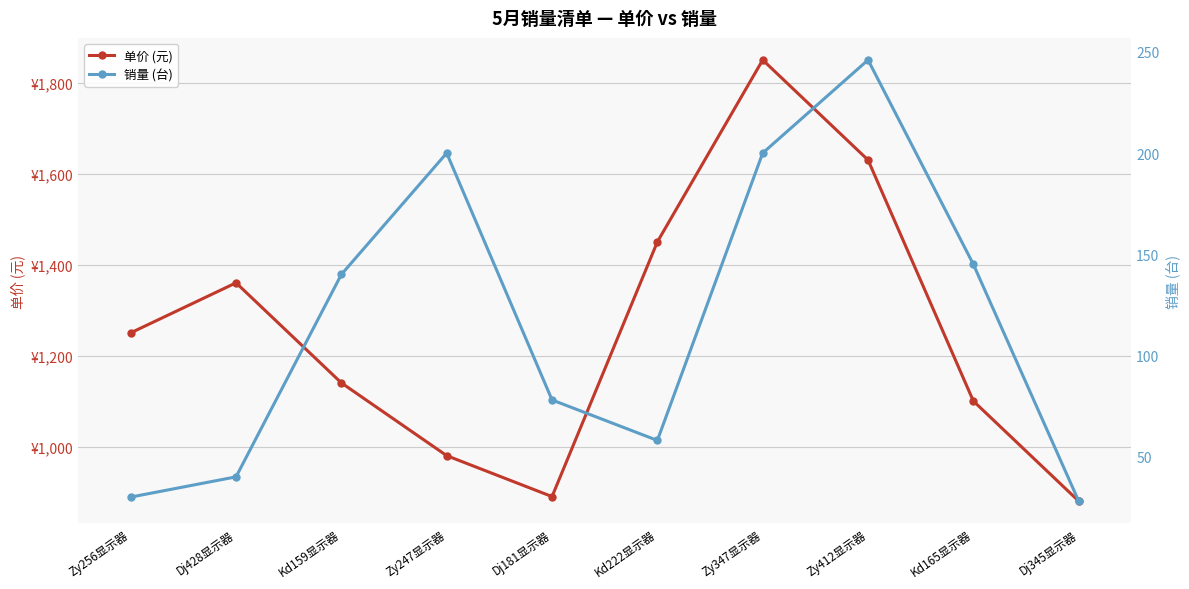

What is the difference between the highest and lowest values at Dj181显示器?

812